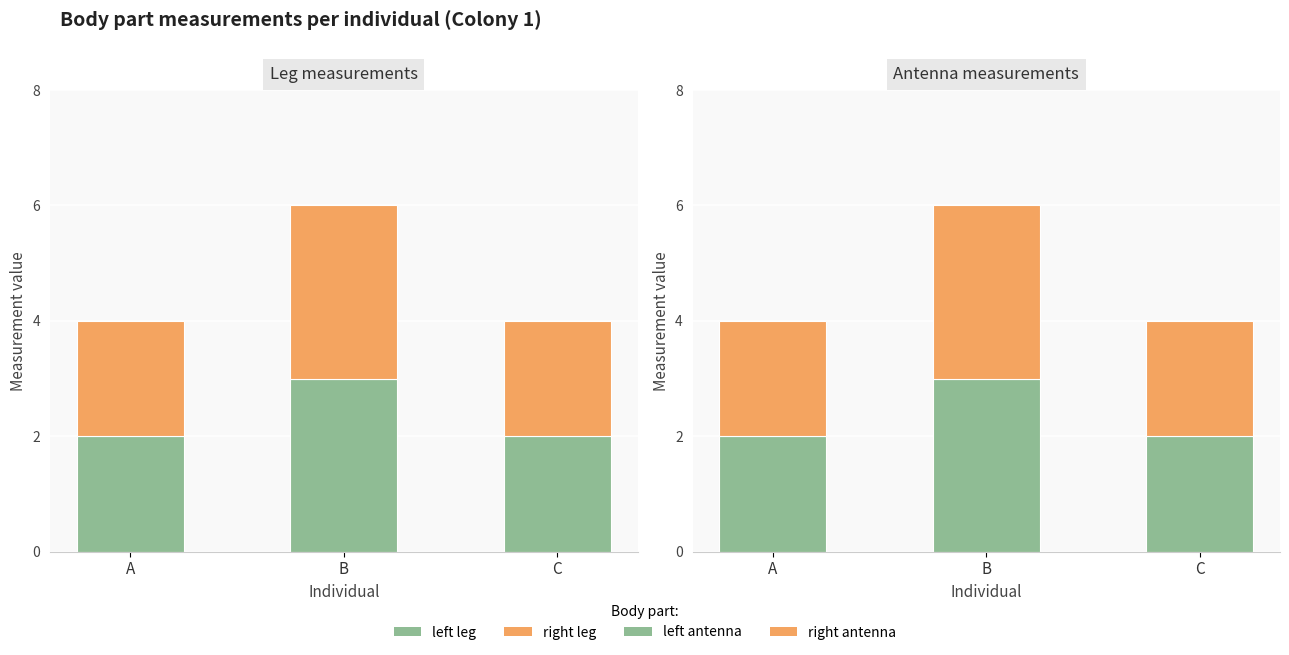

Count the right antenna values in the range 2 to 3.

3